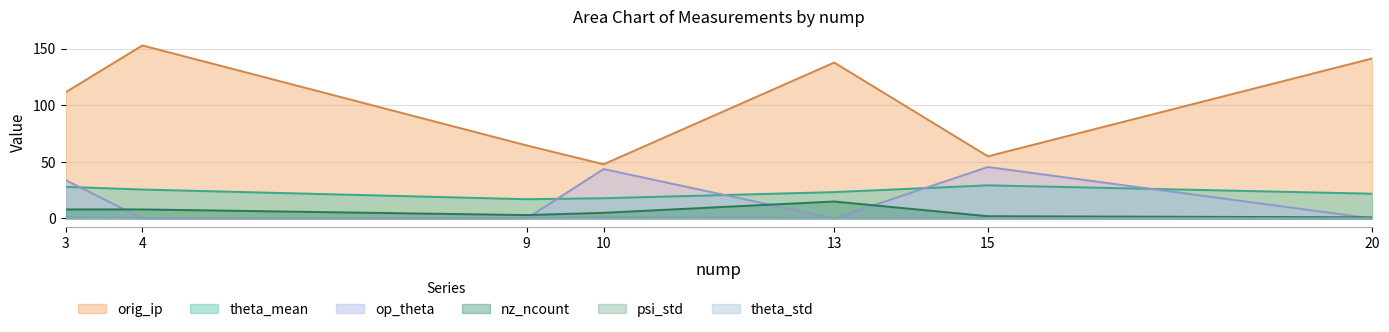

Reading right to left, what are all the values shown in this chart?

psi_std: 20=0.0	15=0.3	13=0.5	10=0.7	9=0.4	4=0.4	3=0.7
theta_std: 20=0.0	15=0.2	13=0.2	10=0.2	9=0.2	4=0.2	3=0.3
theta_mean: 20=21.9	15=29.3	13=23.3	10=17.9	9=17.0	4=25.6	3=28.0
orig_ip: 20=141.5	15=55.0	13=137.9	10=47.9	9=64.6	4=153.0	3=111.6
nz_ncount: 20=1.0	15=2.0	13=15.0	10=5.0	9=3.0	4=8.0	3=8.0
op_theta: 20=0.0	15=45.5	13=0.0	10=43.7	9=0.0	4=0.0	3=33.9